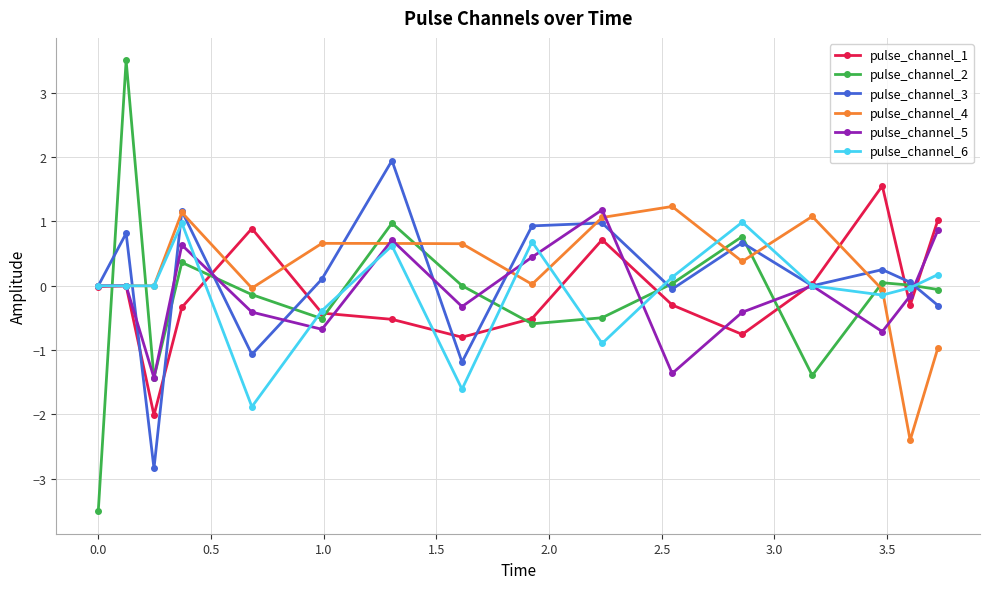

What is the average value of the pulse_channel_5 series?

-0.1